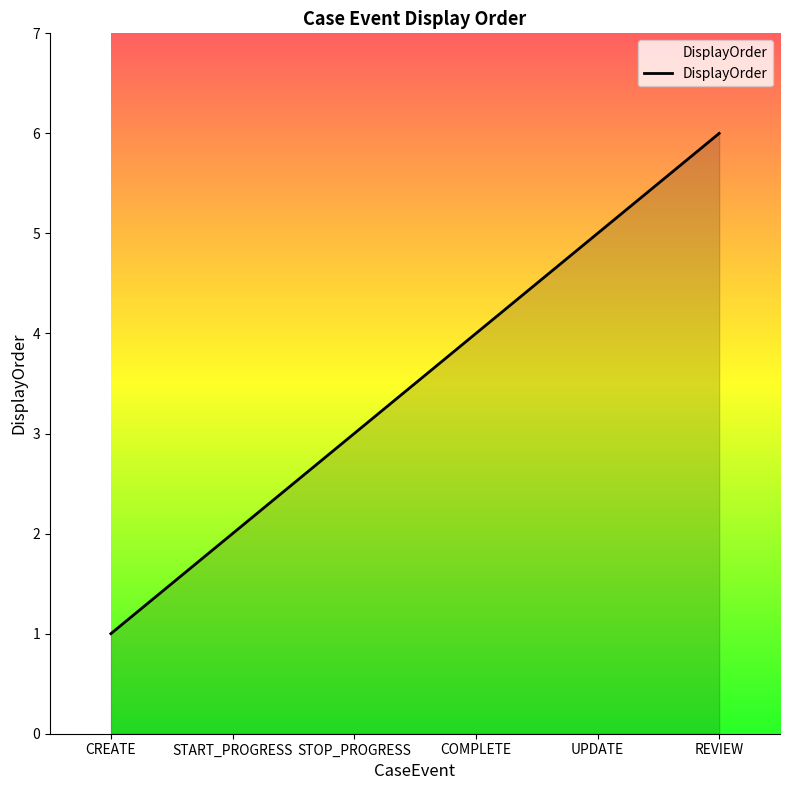

Which label corresponds to the smallest value in the chart?

CREATE